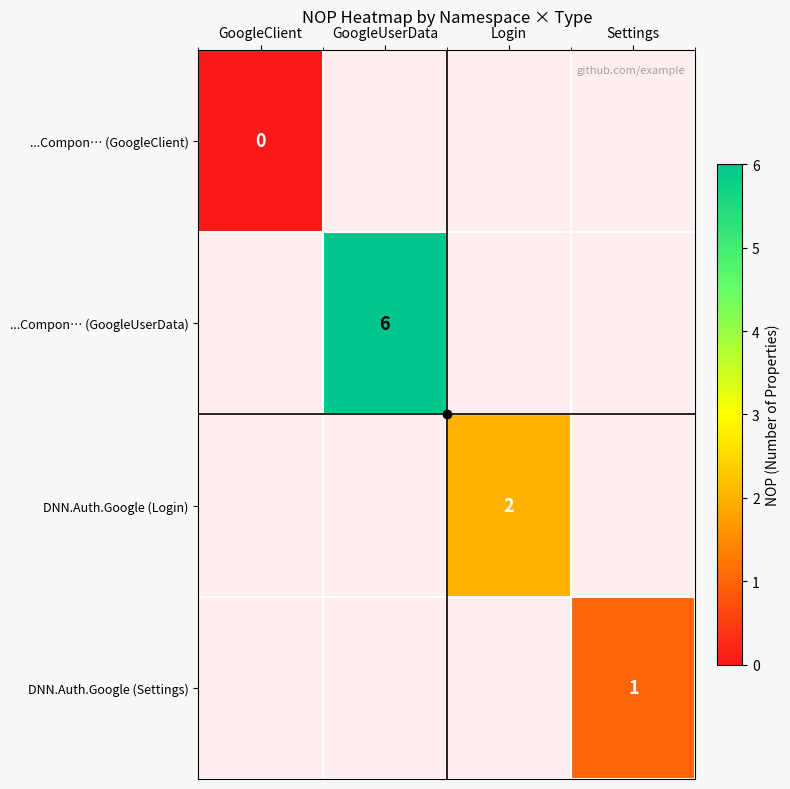

Which category has the lowest value in the ...Compon… (GoogleUserData) series?

GoogleClient